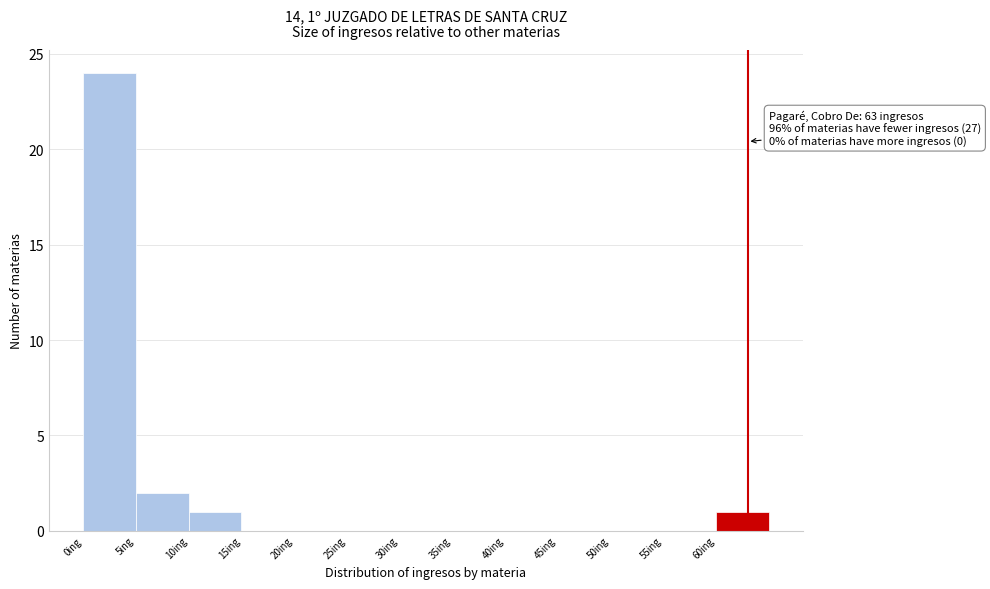

Over which range of the x-axis is the bar tallest?

0 to 5